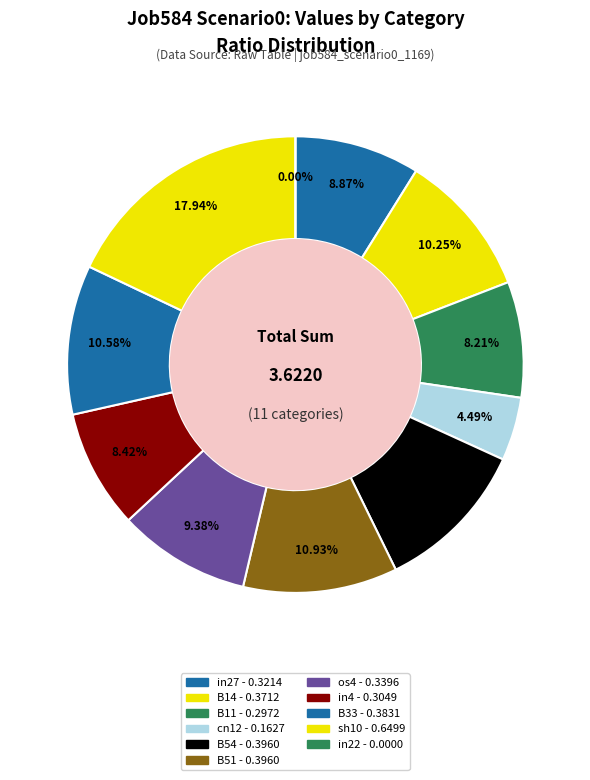

What is the change in value from cn12 to B54?

+0.2